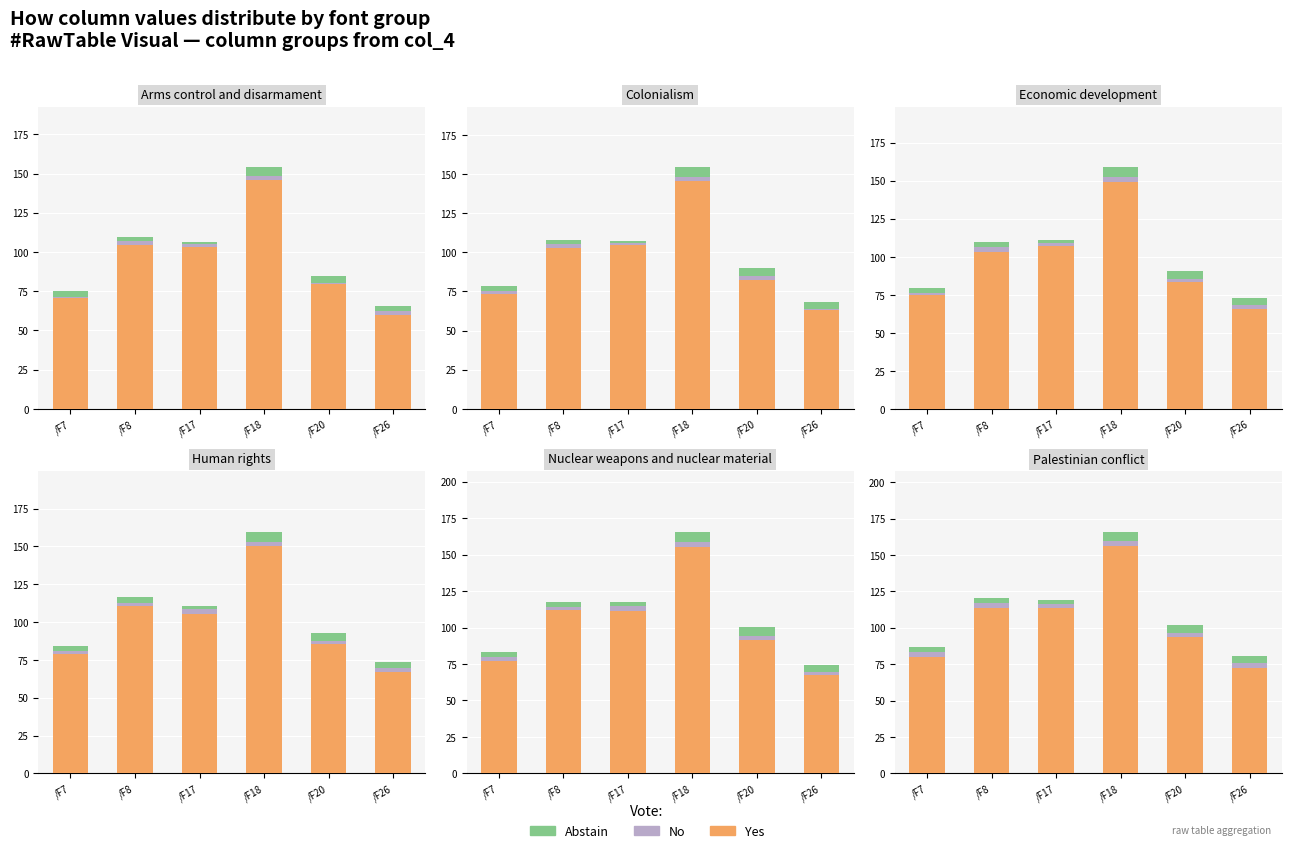

Which series has the widest spread of values?

Yes